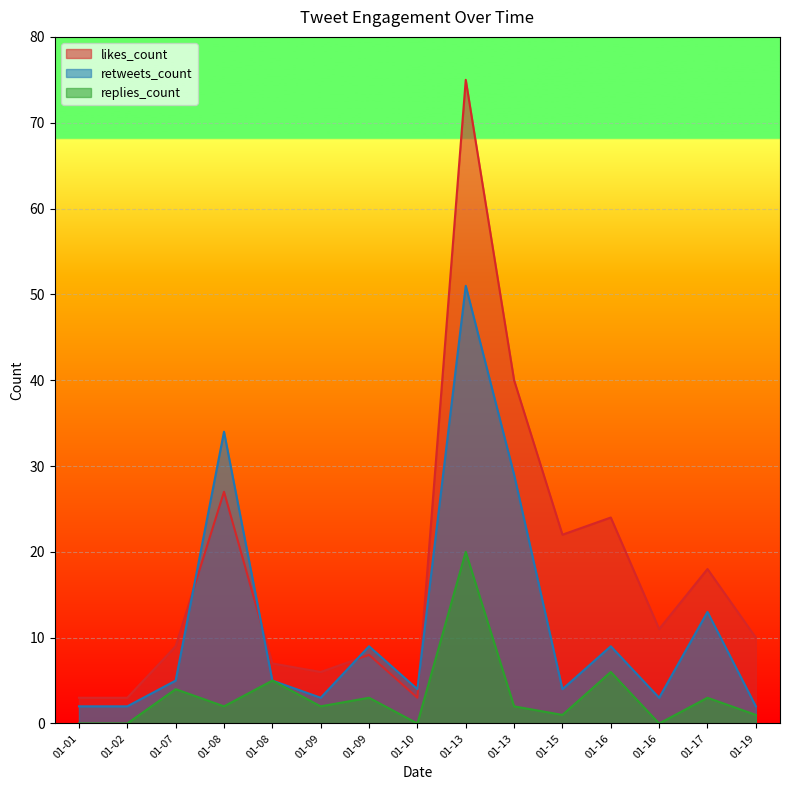

True or false: retweets_count and replies_count intersect in this chart.

False